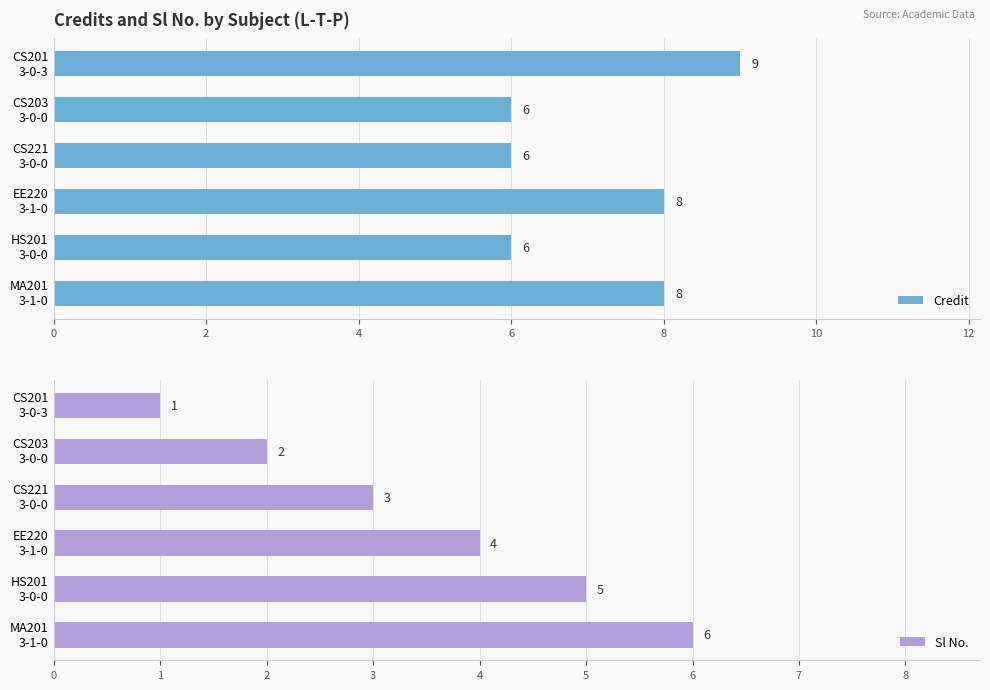

What is the maximum value for Credit?

9